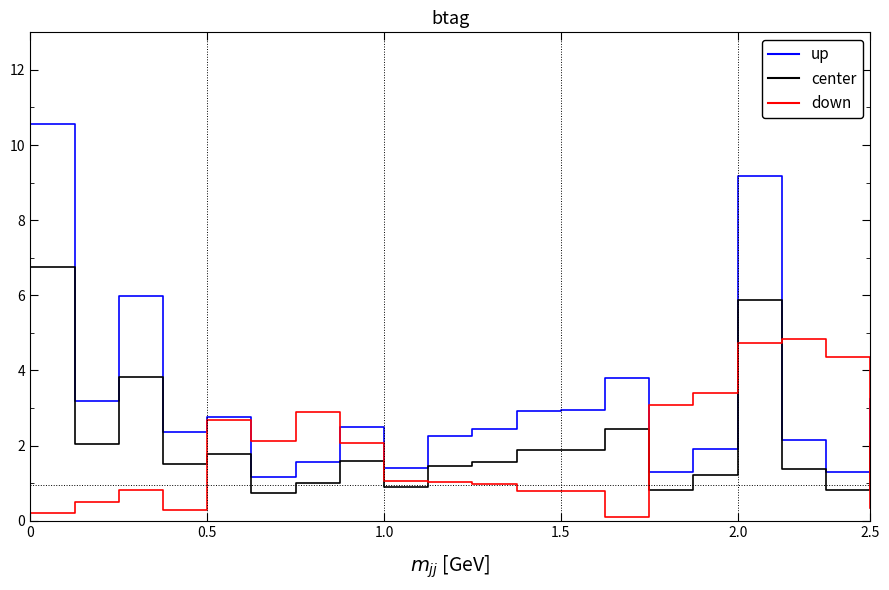

Is this an area chart (filled region under the line)?

No